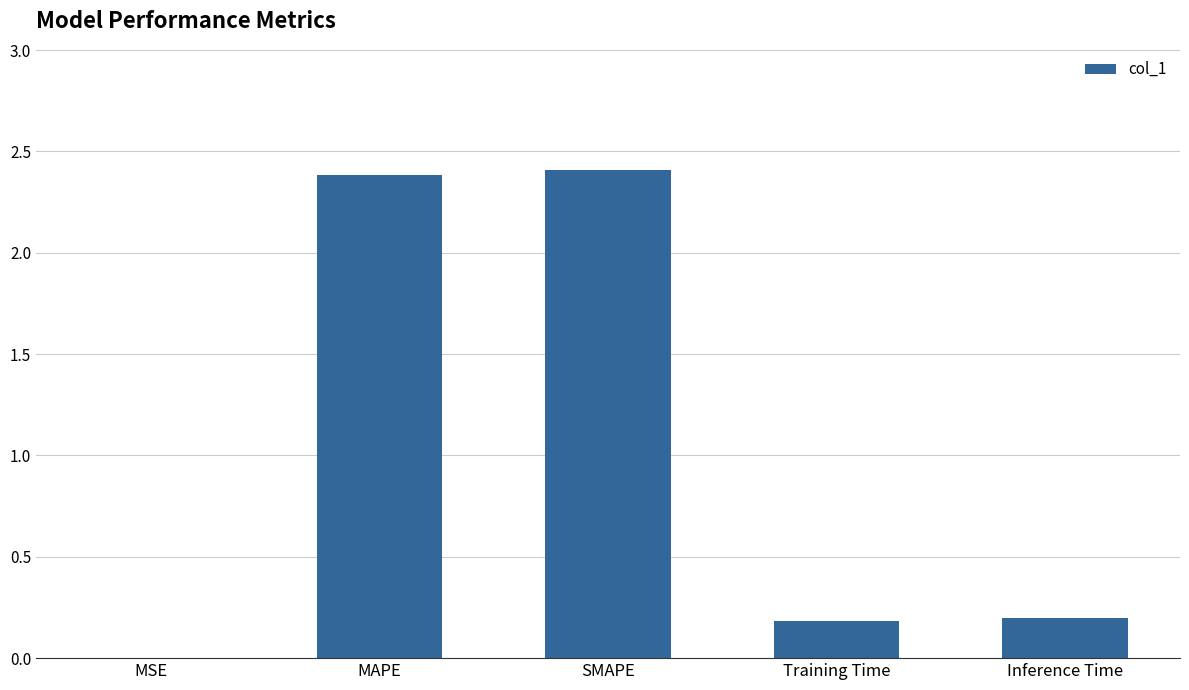

What is the greatest value displayed?

2.4